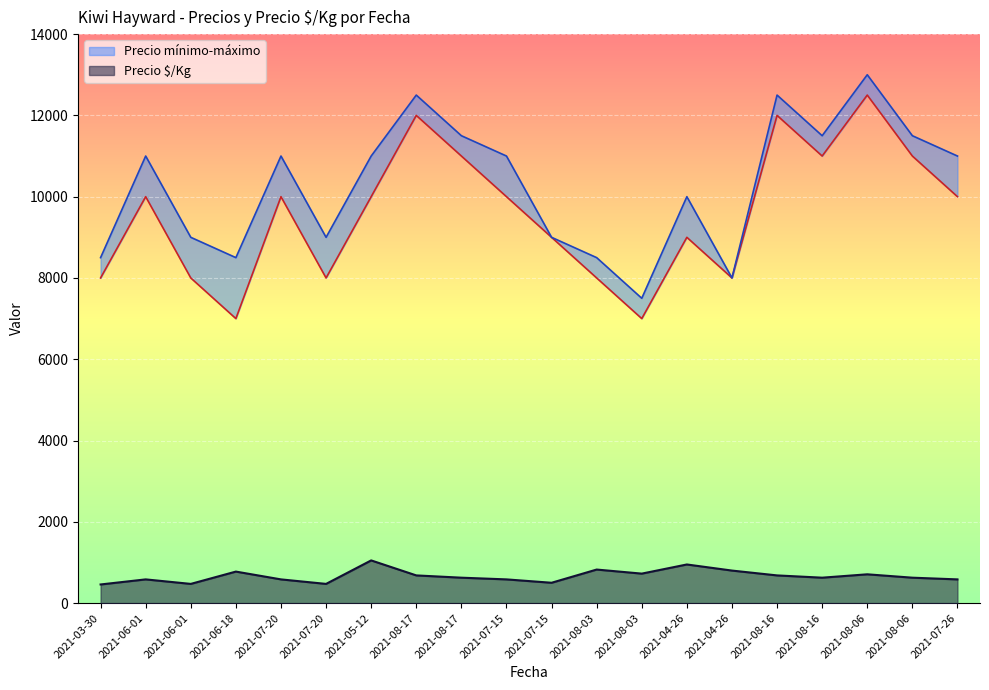

Which category has the highest value in the Precio $/Kg series?

2021-05-12